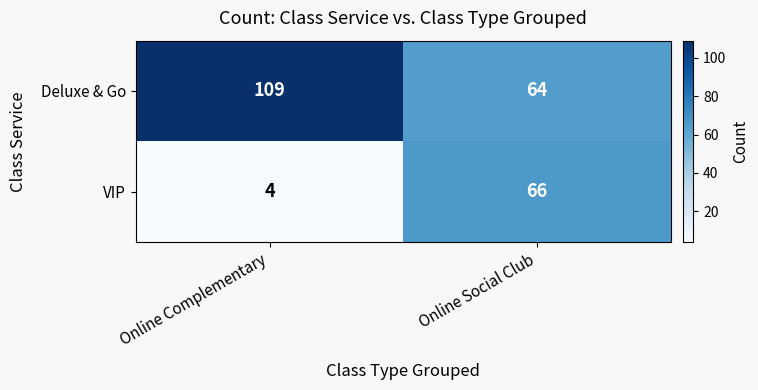

Is it true that Deluxe & Go equals 75 at Online Complementary?

False